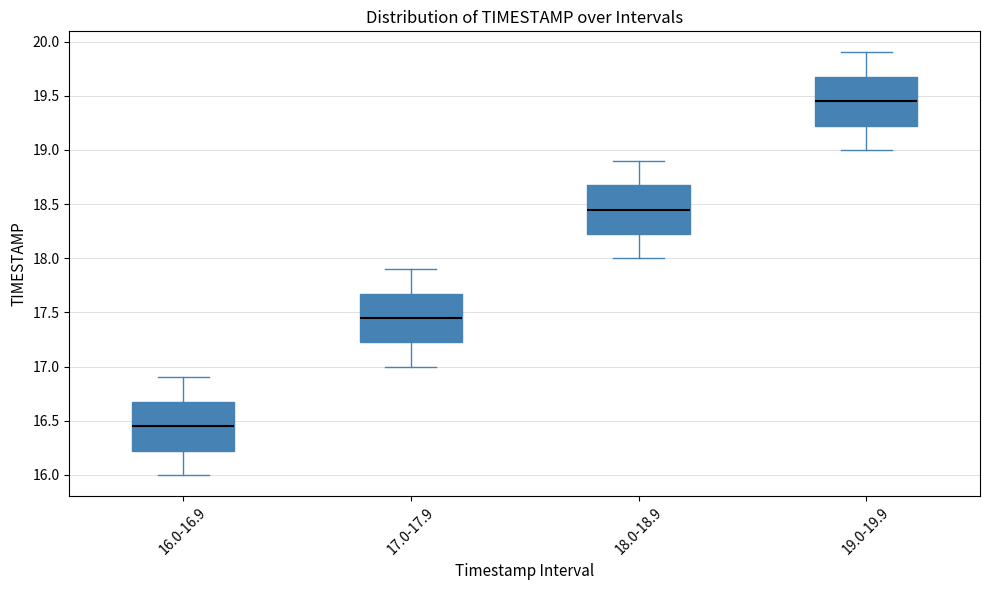

Which box has the highest median line?

19.0-19.9